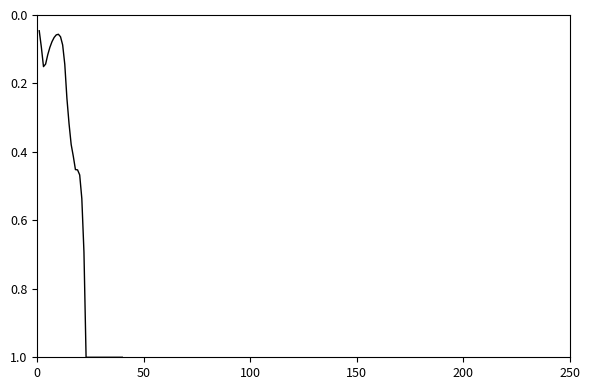

How many lines are shown in the chart?

1